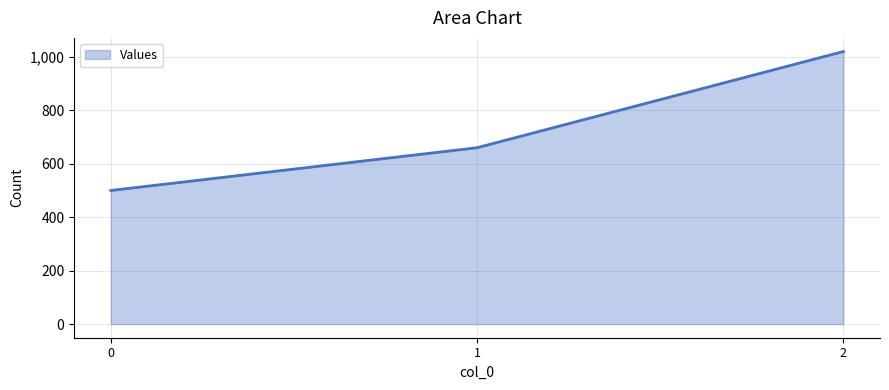

Read the value at 1, to the nearest 100.

700